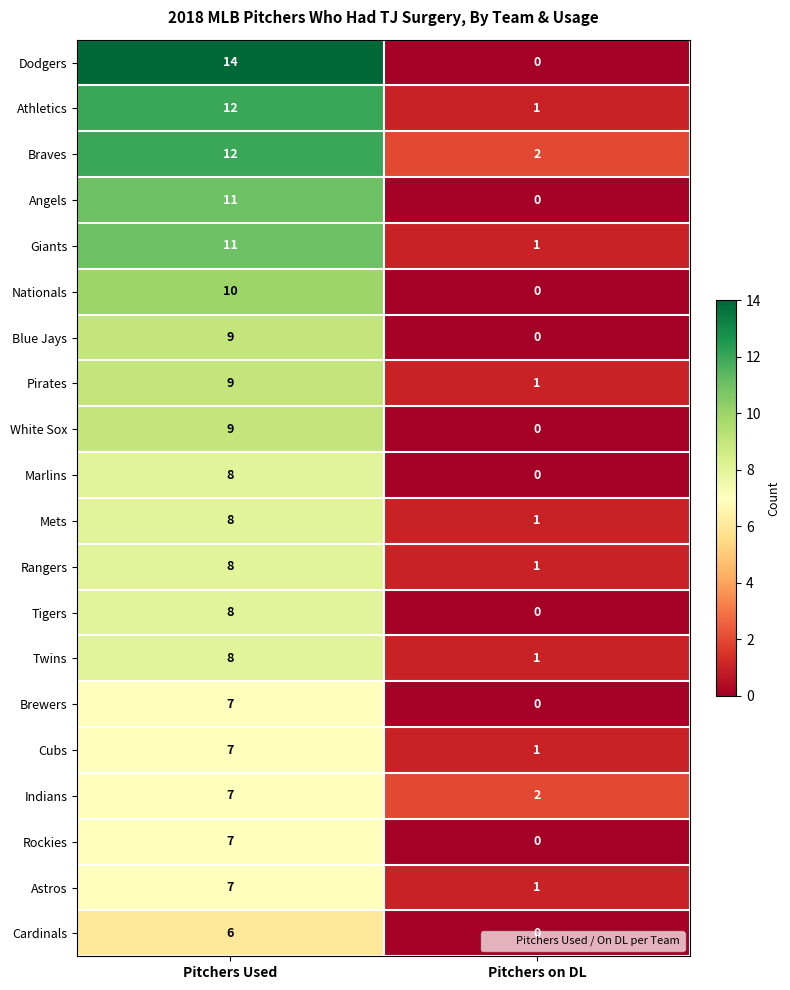

The value of Mets at Pitchers on DL is 1. True or false?

True